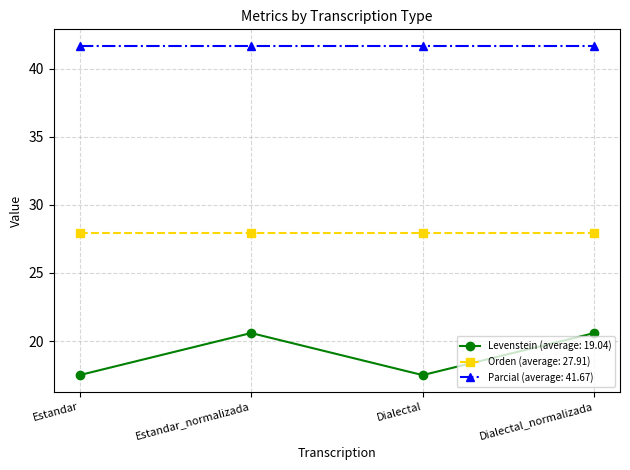

Reading left to right, extract all data points from this chart.

Levenstein (average: 19.04): Estandar=17.5	Estandar_normalizada=20.6	Dialectal=17.5	Dialectal_normalizada=20.6
Orden (average: 27.91): Estandar=27.9	Estandar_normalizada=27.9	Dialectal=27.9	Dialectal_normalizada=27.9
Parcial (average: 41.67): Estandar=41.7	Estandar_normalizada=41.7	Dialectal=41.7	Dialectal_normalizada=41.7